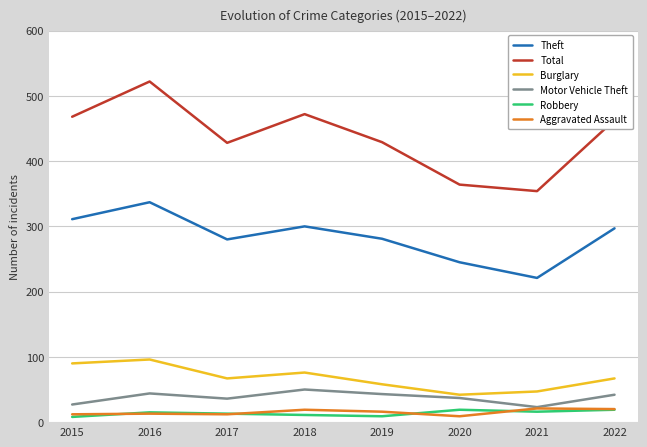

What is the sum of the Theft values at 2015 and 2021?

532